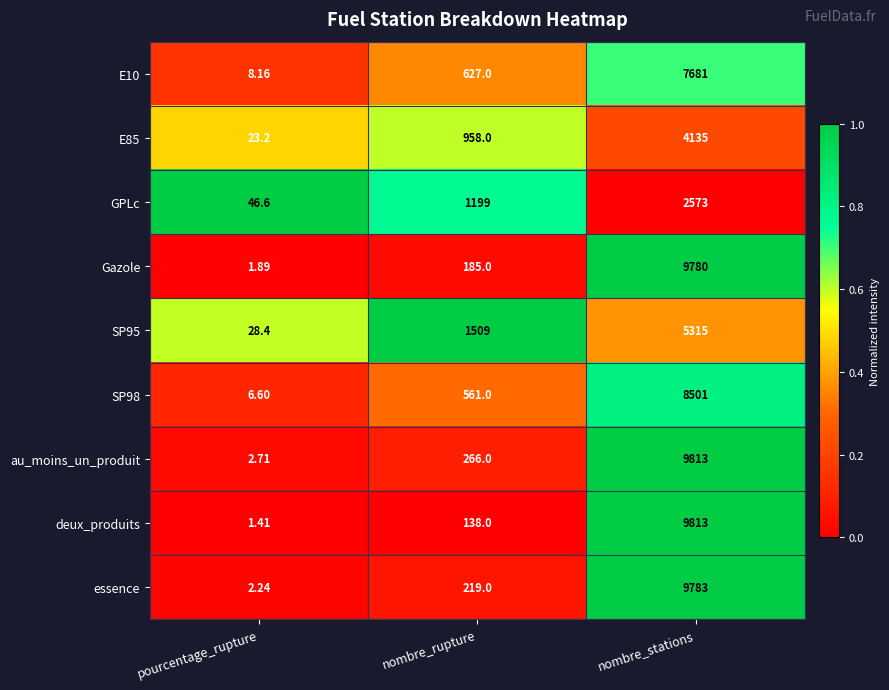

Where is E85 nearest to the value 2079?

nombre_rupture